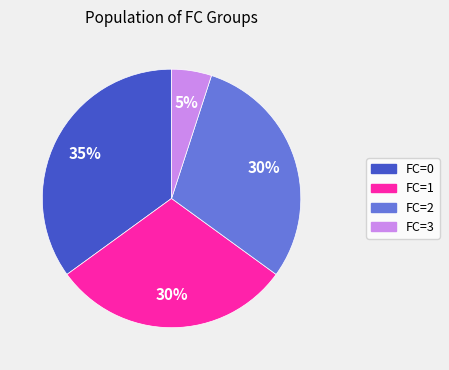

Does any single category account for the majority?

No